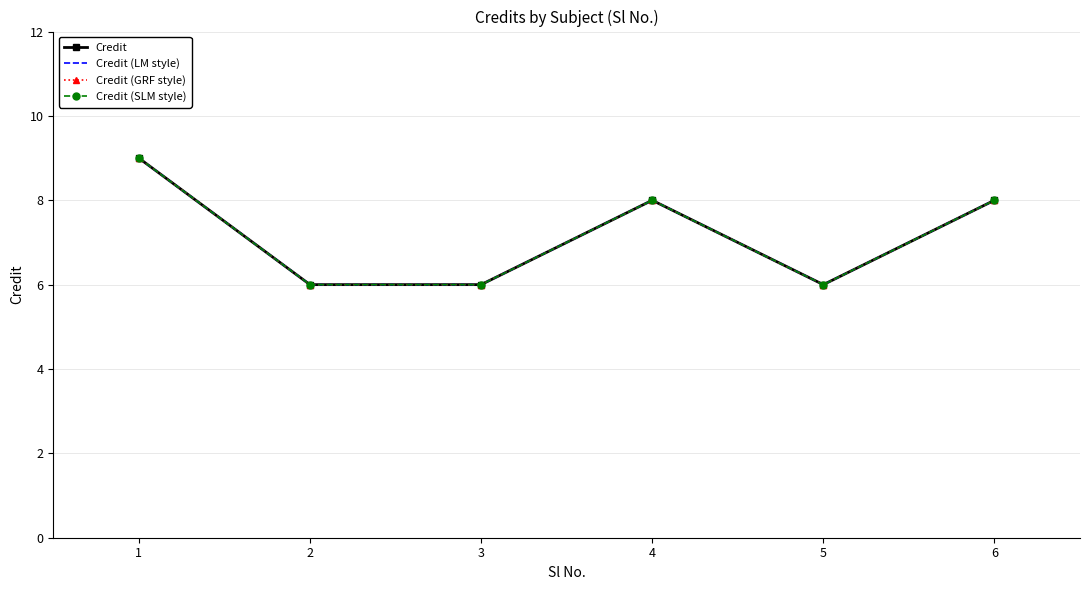

The value of Credit (LM style) at 1 is 14. True or false?

False